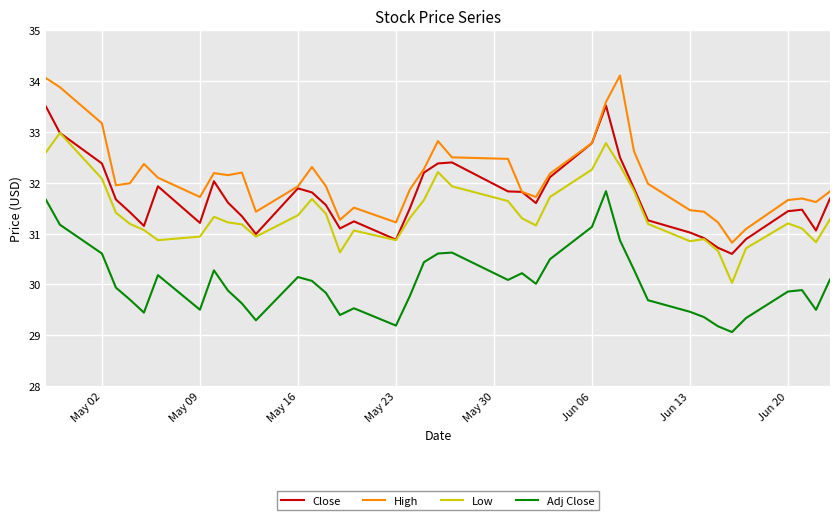

How many lines are shown in the chart?

4